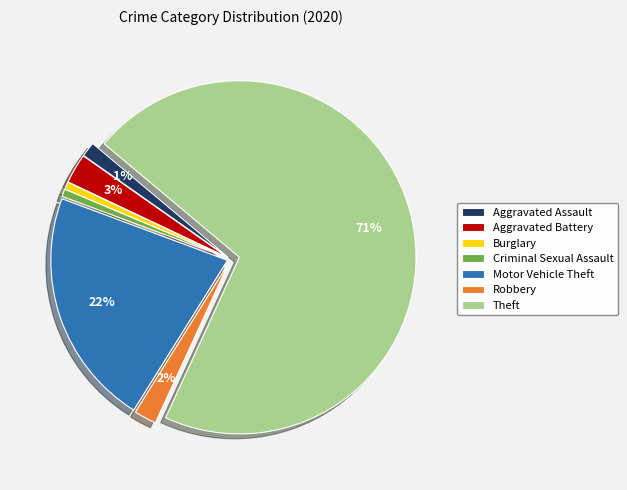

To the nearest percent, what is the difference between the Burglary and Aggravated Battery slice percentages?

2%